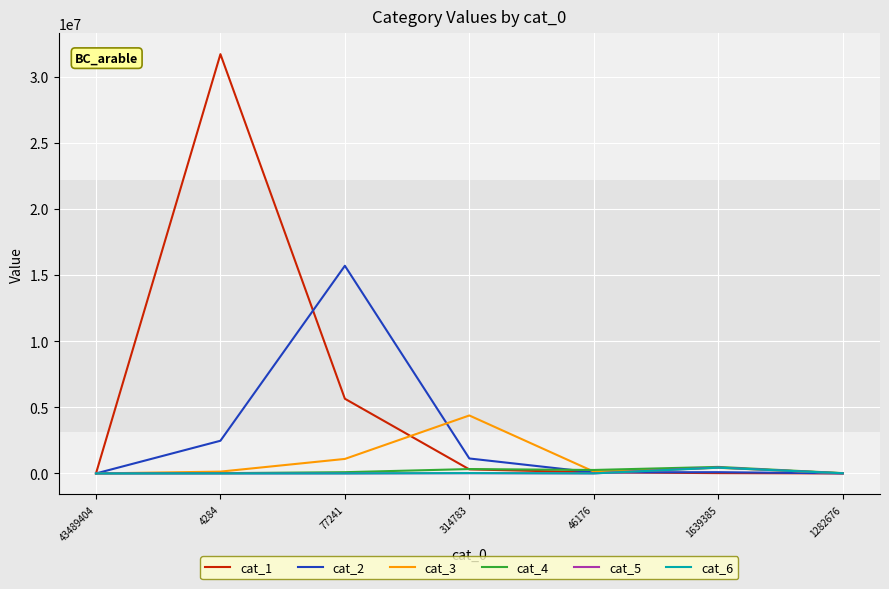

Which series has the largest range (max minus min)?

cat_1